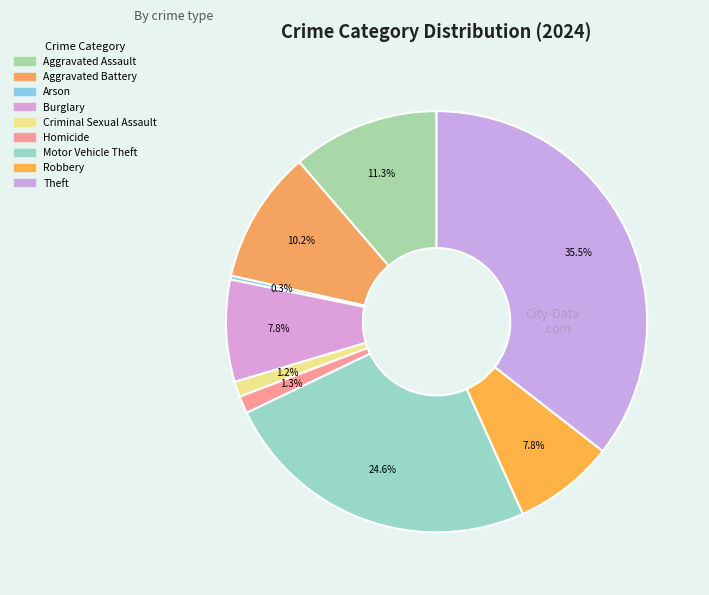

How many slices are in this pie chart?

9